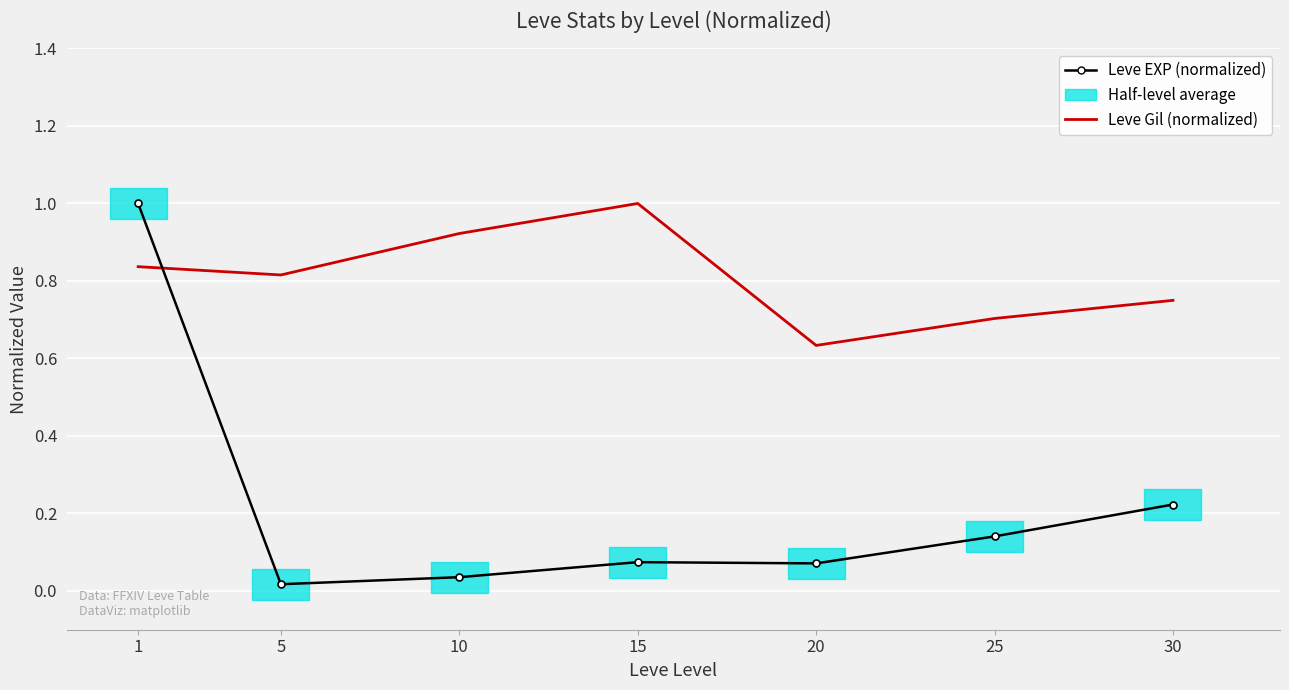

Rank the series by their average value, from highest to lowest.

Leve Gil (normalized), Leve EXP (normalized)